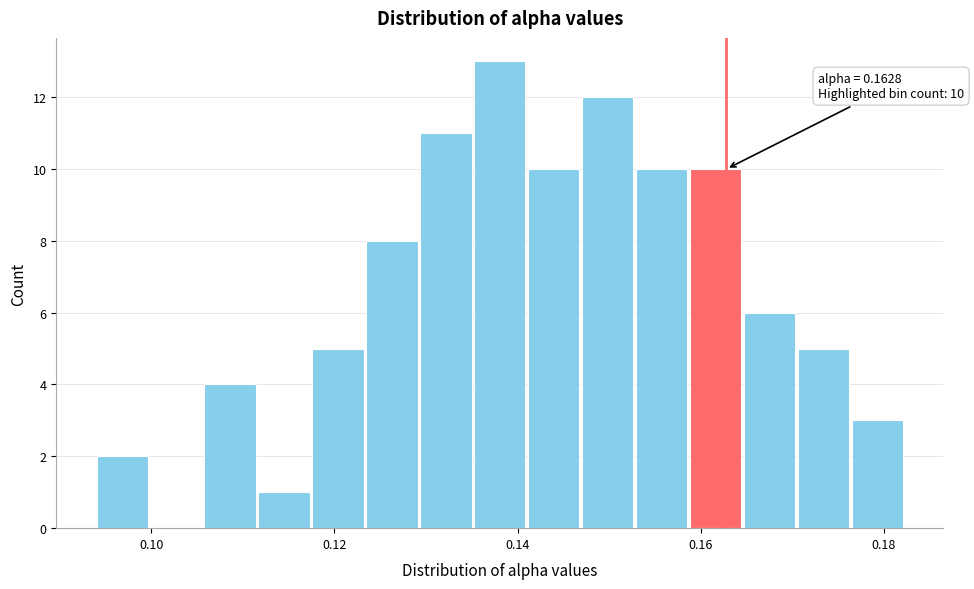

Around what value on the x-axis is the tallest bar? Give the approximate position of its centre, as read against the axis.

0.138